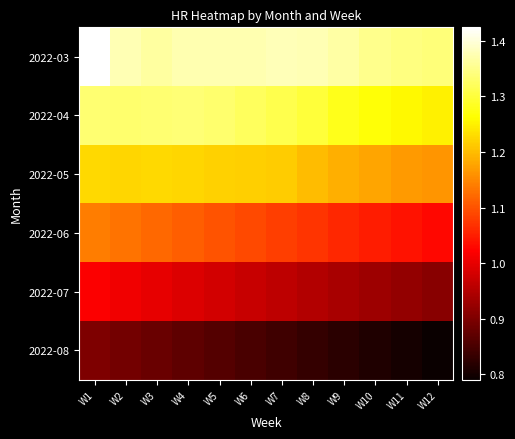

Which series has the largest total across all categories?

2022-03